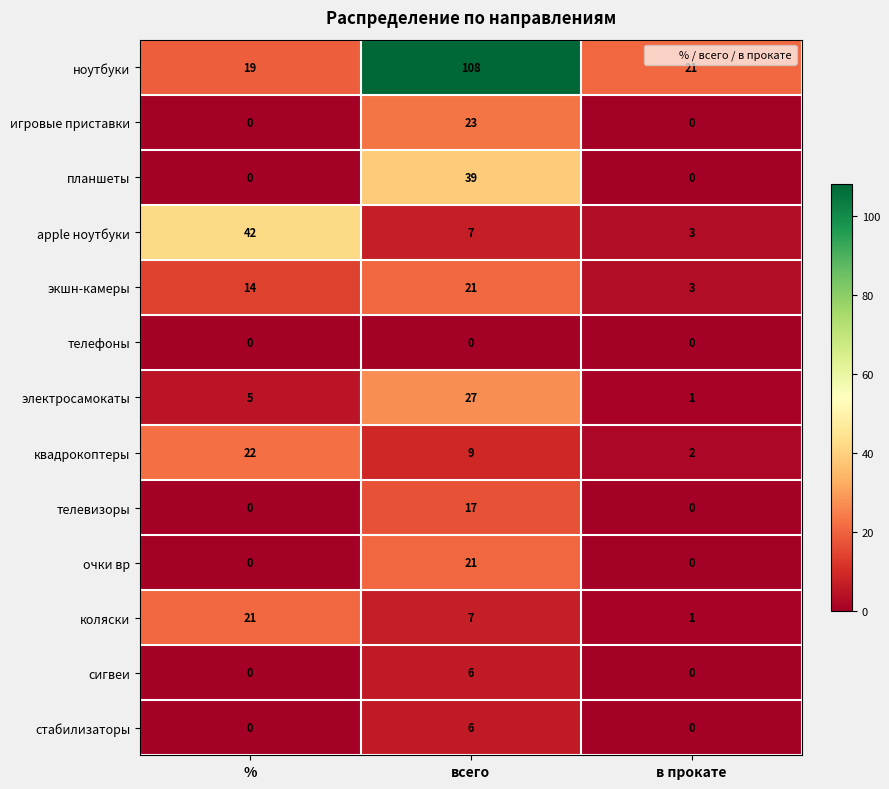

Which label corresponds to the largest value in the chart?

всего